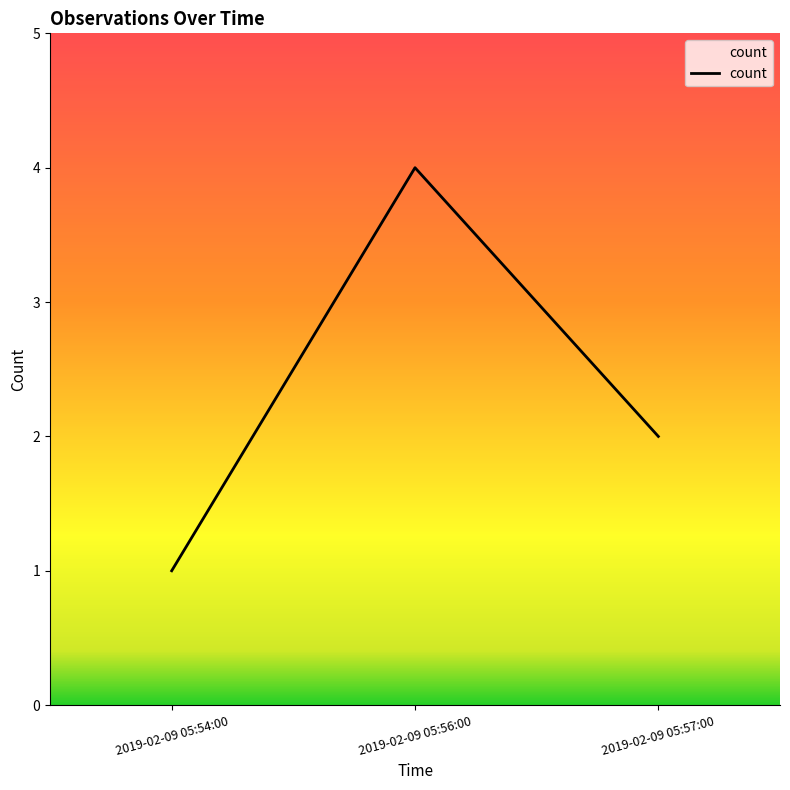

What is the change in value from 2019-02-09 05:54:00 to 2019-02-09 05:56:00?

+3